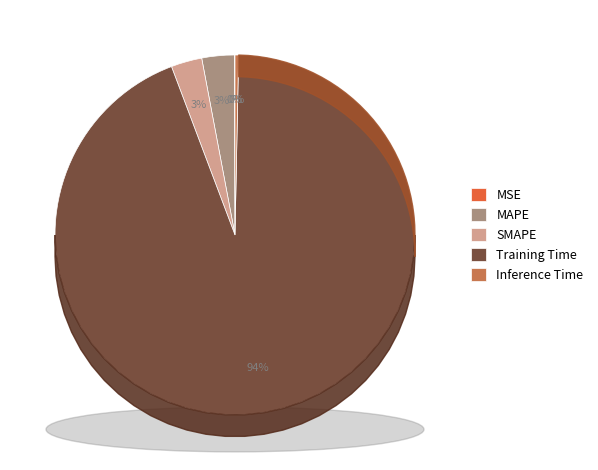

True or false: MSE accounts for 1% of the total.

False